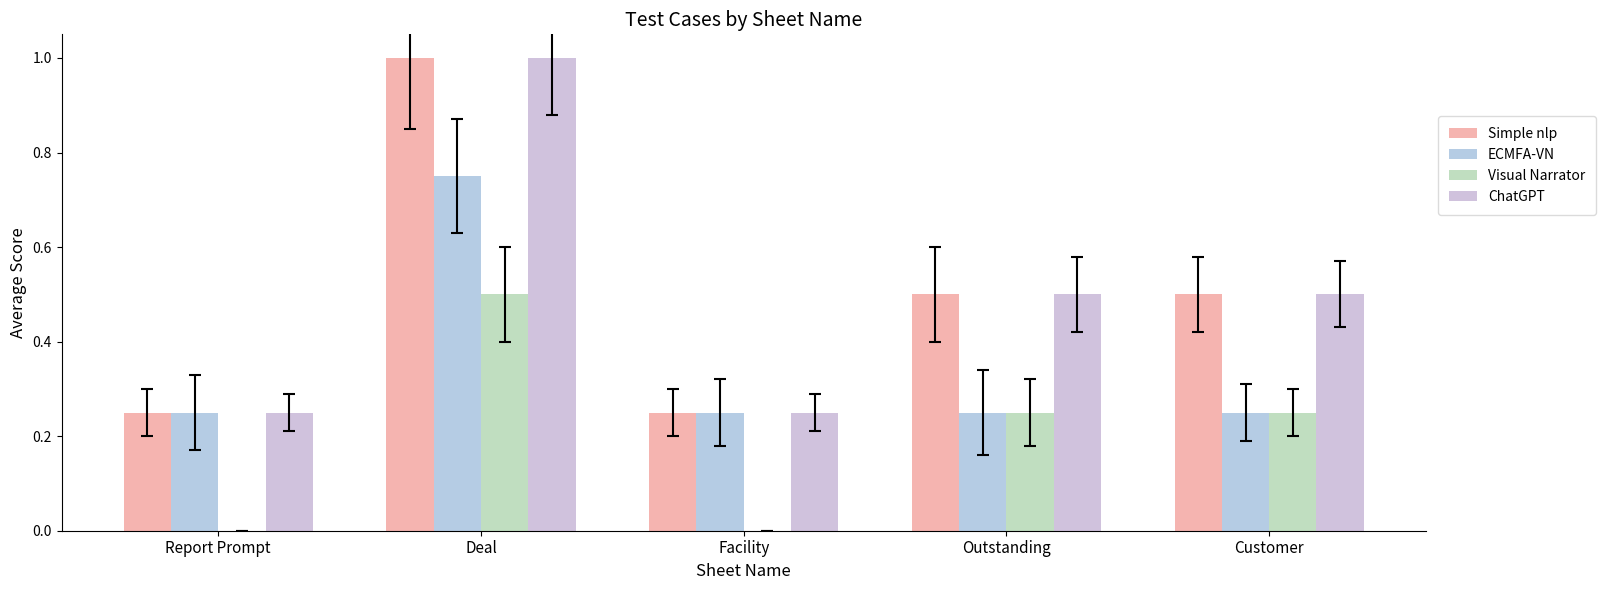

Are the bars grouped side by side (vs. stacked)?

Yes